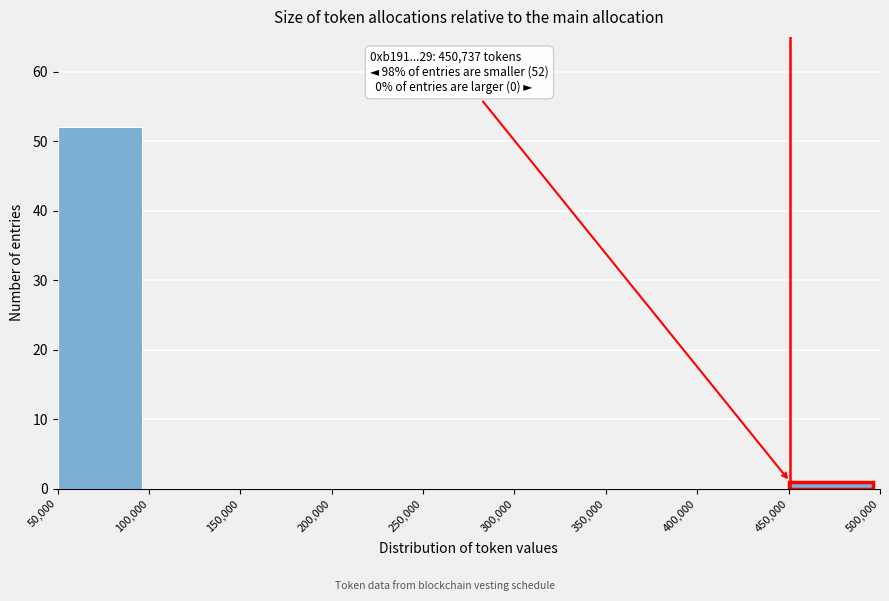

Over which range of the x-axis is the bar tallest?

50,000 to 100,000